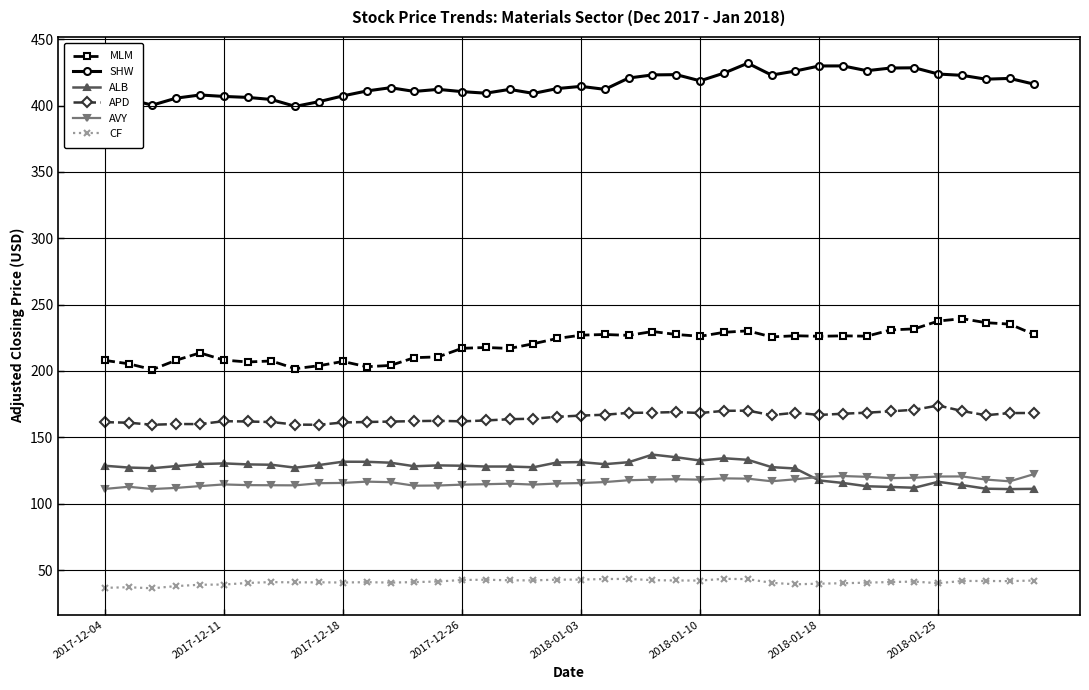

What are all the series names shown in the legend?

MLM, SHW, ALB, APD, AVY, CF